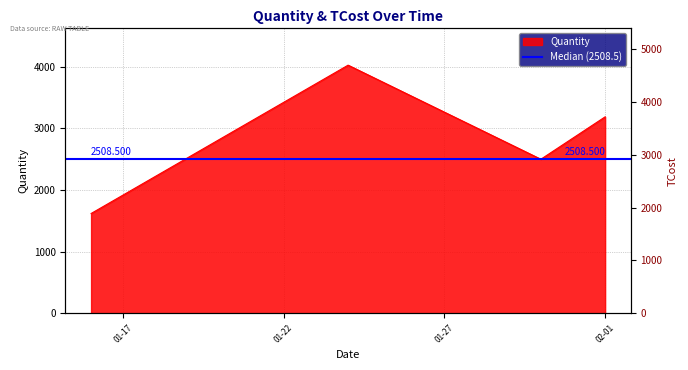

What is the average value?

2834